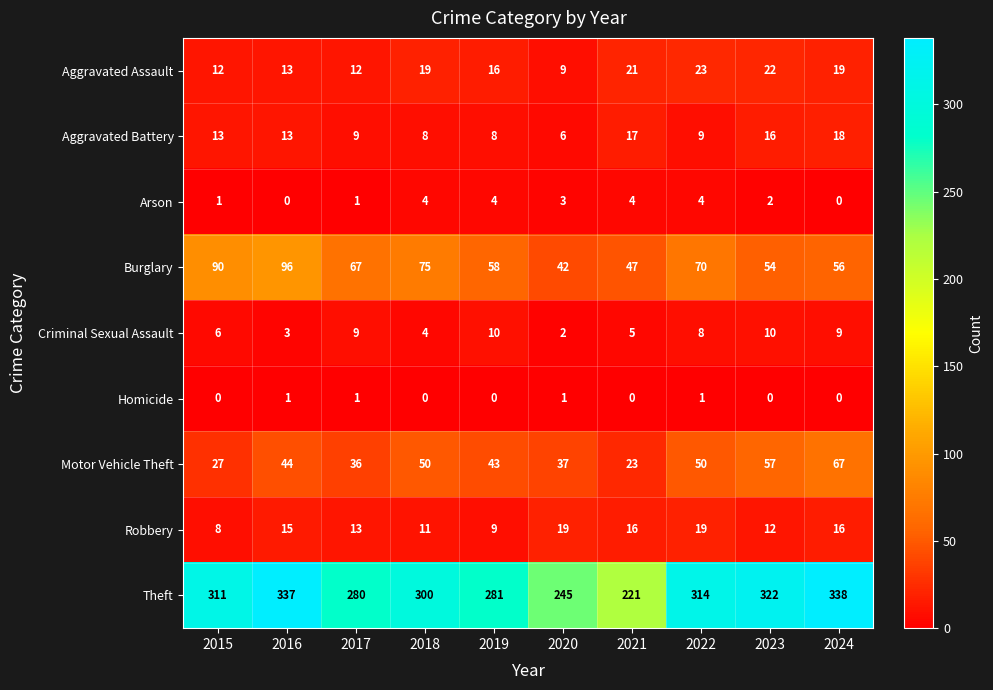

Which series has the largest range (max minus min)?

Theft